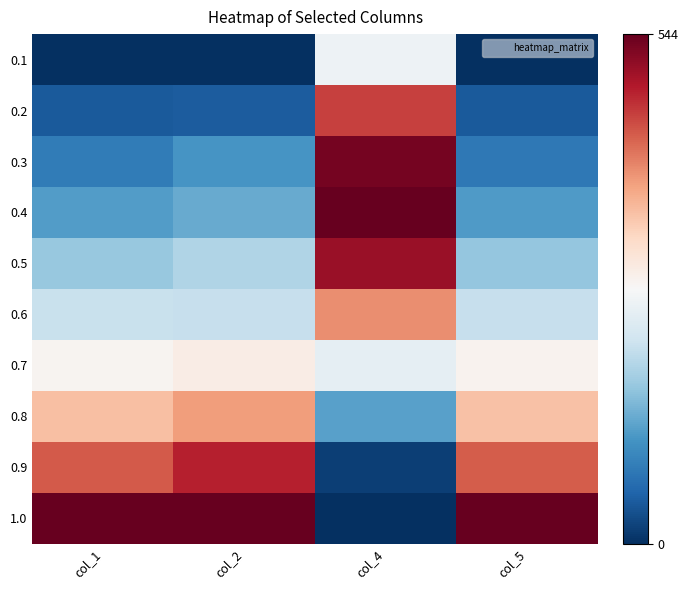

Which series has the largest total across all categories?

1.0